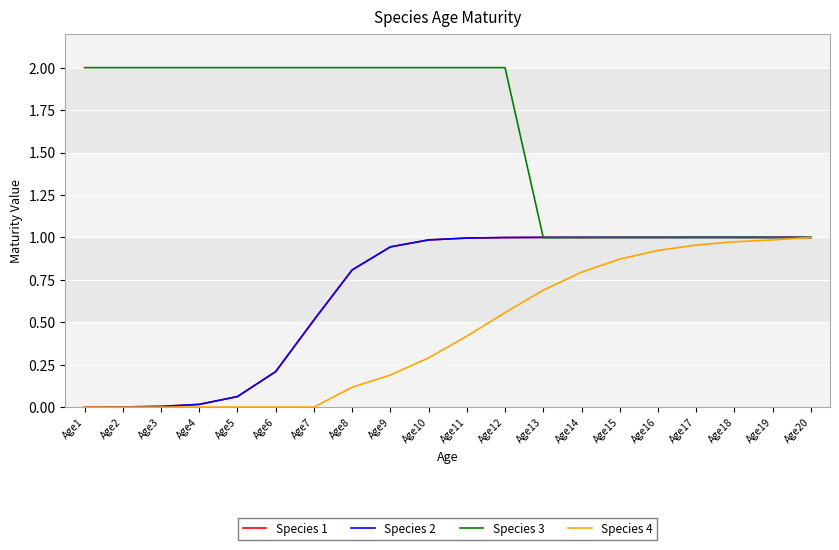

What is the total value across all series at Age12?

4.6